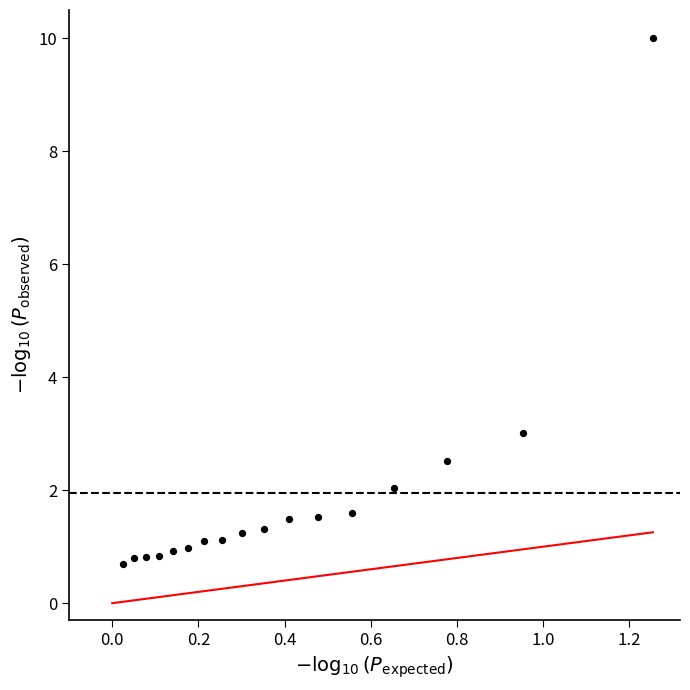

What Y value in the scatter plot is closest to 5?

3.0